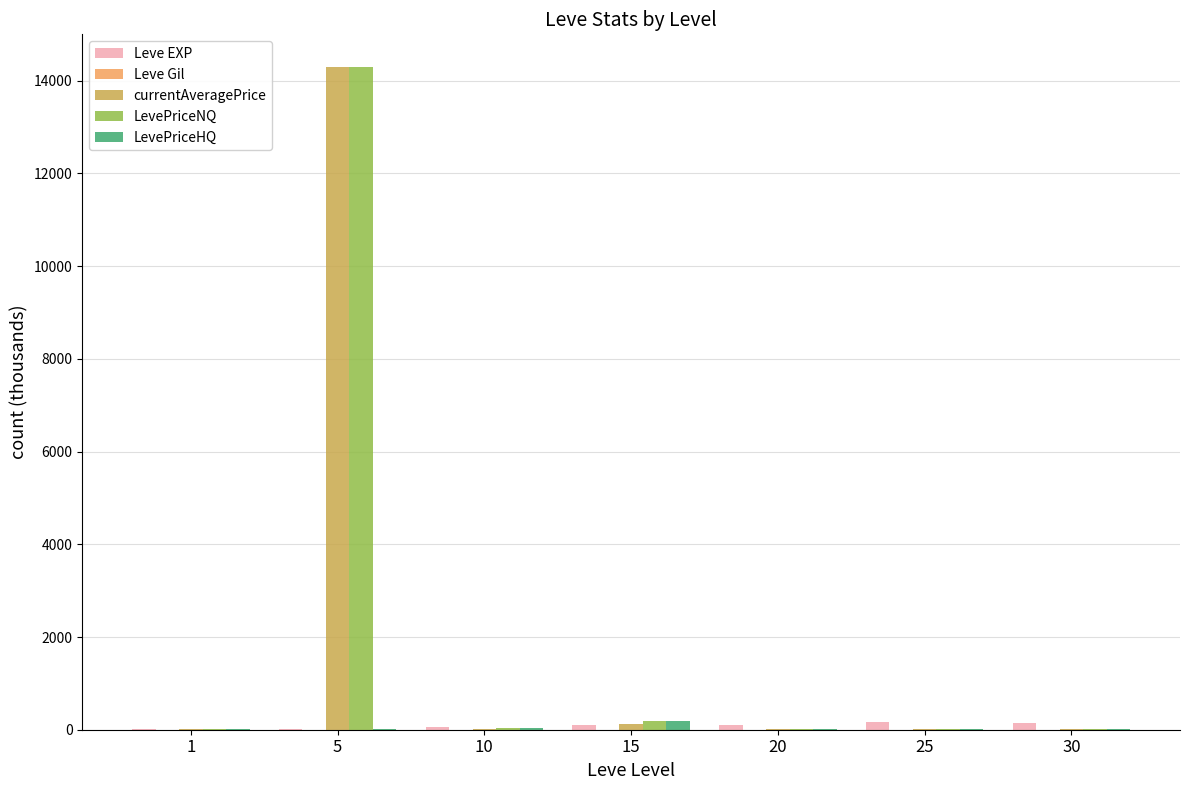

At which category is the sum across all series the highest?

5